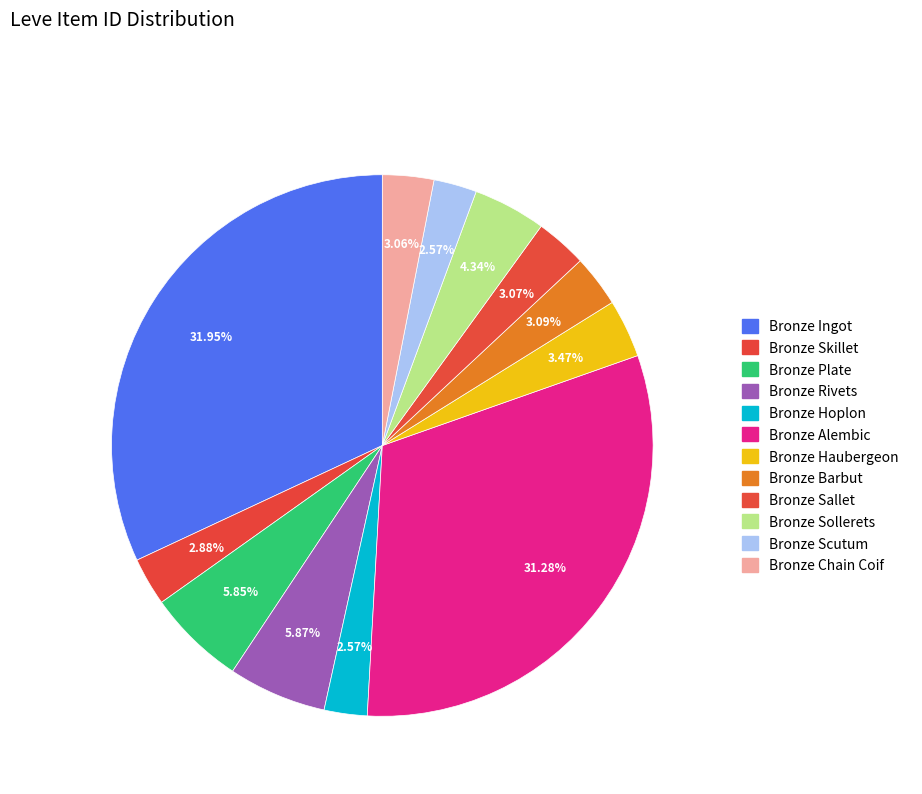

What percentage is NOT represented by Bronze Chain Coif?

96.9%